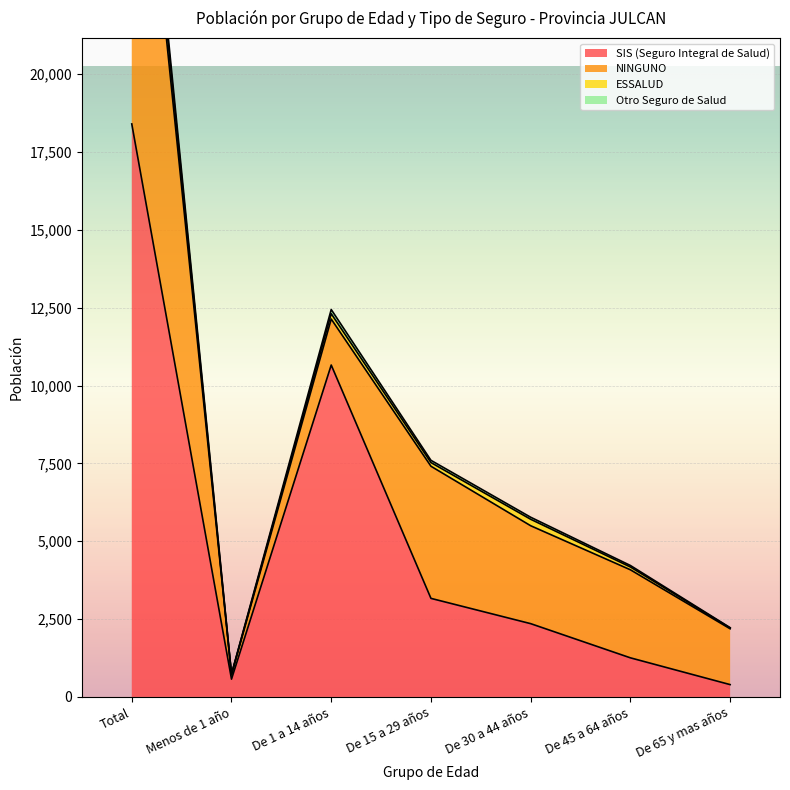

At which category does Otro Seguro de Salud reach its first local peak?

De 1 a 14 años